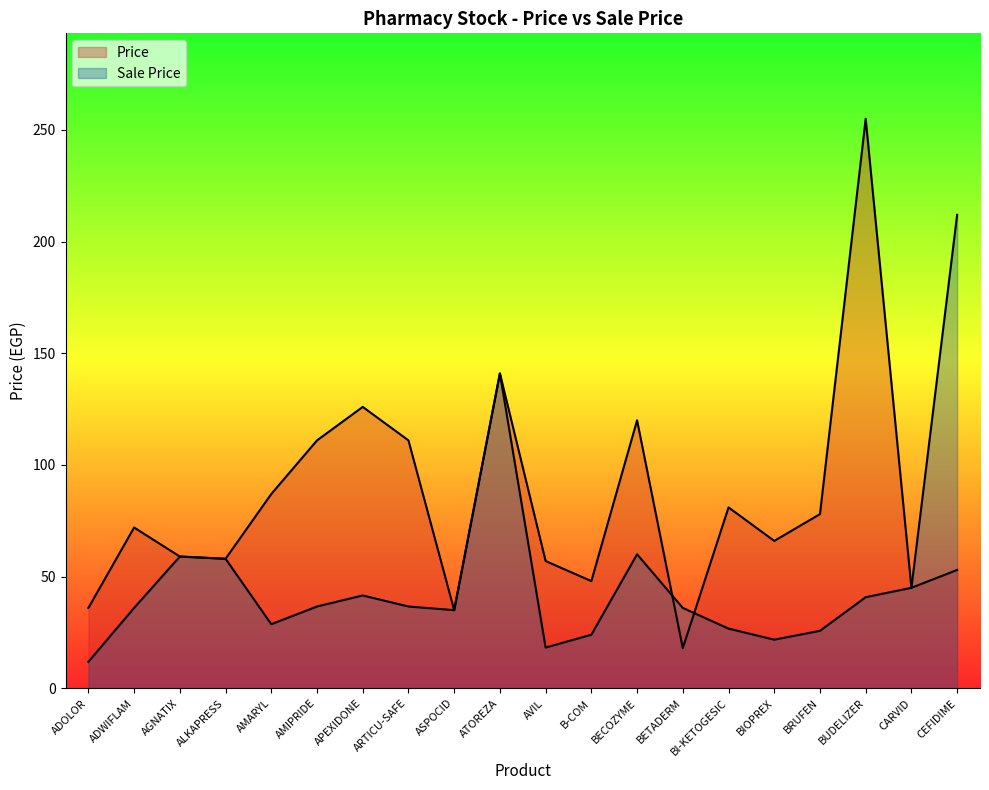

At BIOPREX, list the series in order from smallest to largest.

Sale Price, Price